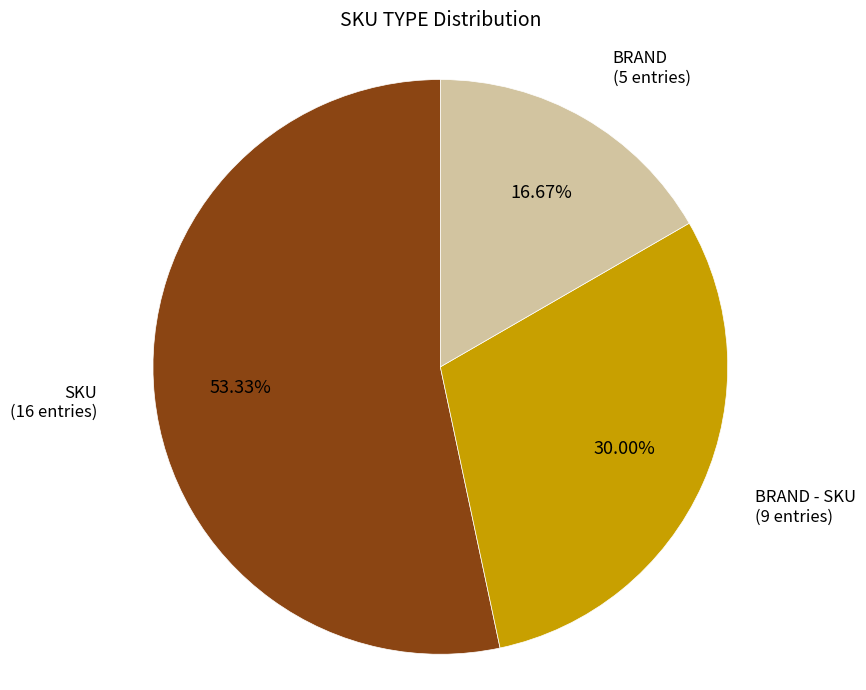

How many segments does this pie chart have?

3